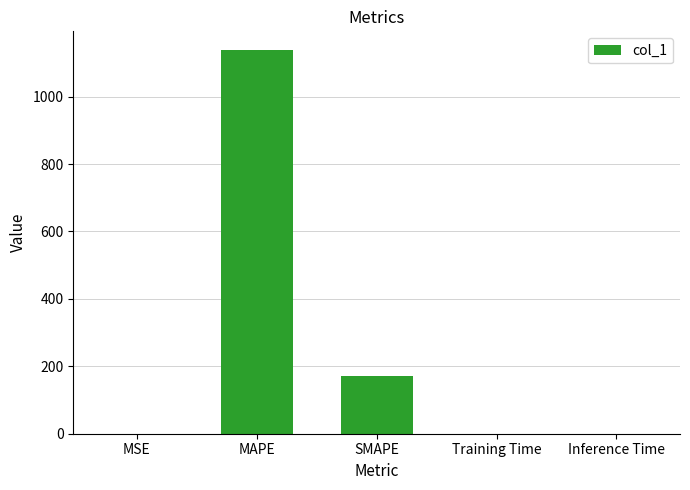

What is the sum of all values?

1307.1